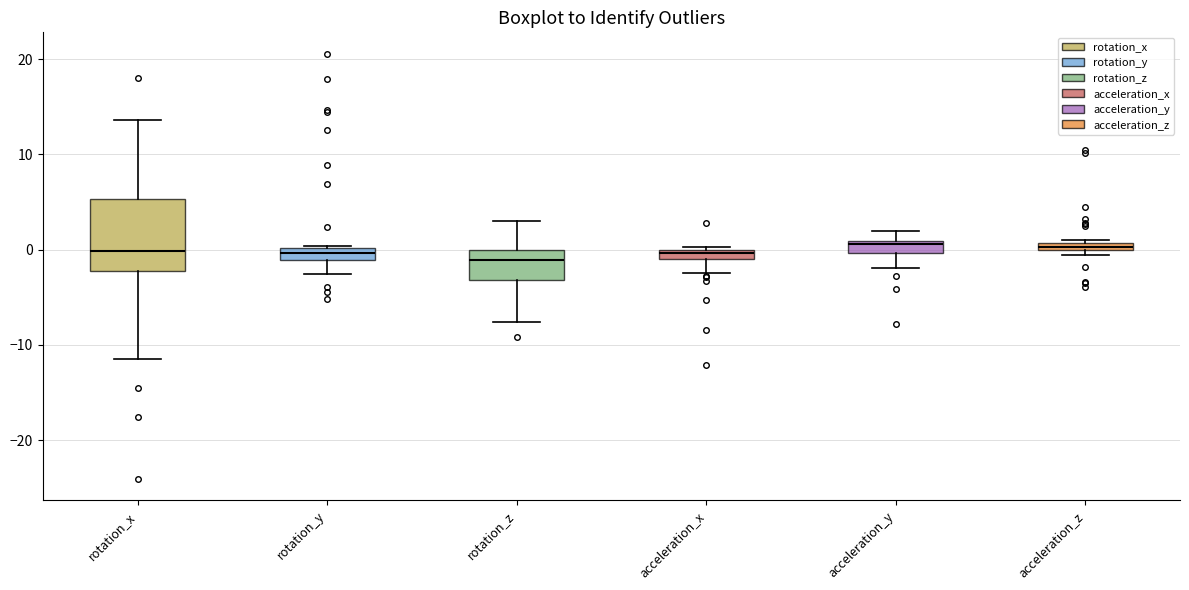

Comparing the boxes themselves (not the whiskers), which one is the tallest?

rotation_x